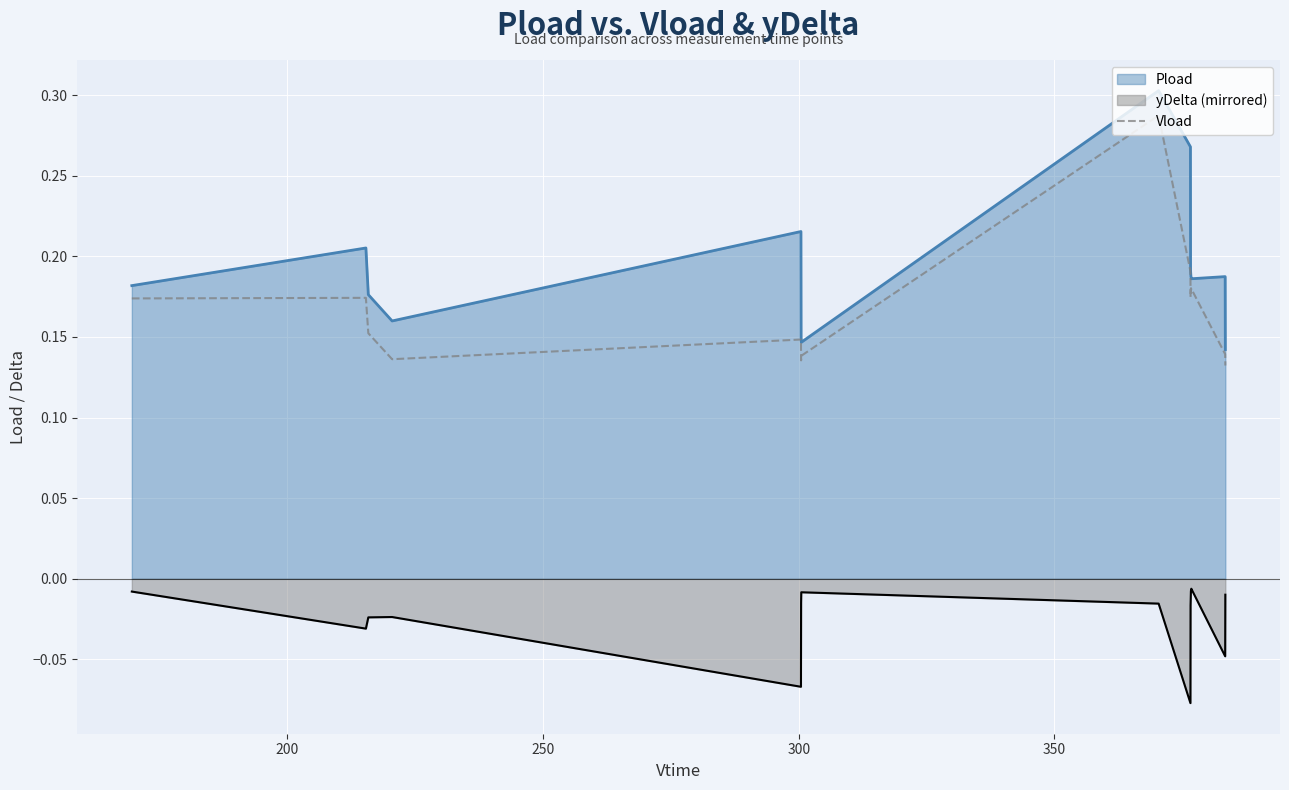

Which series has the largest total across all categories?

Pload